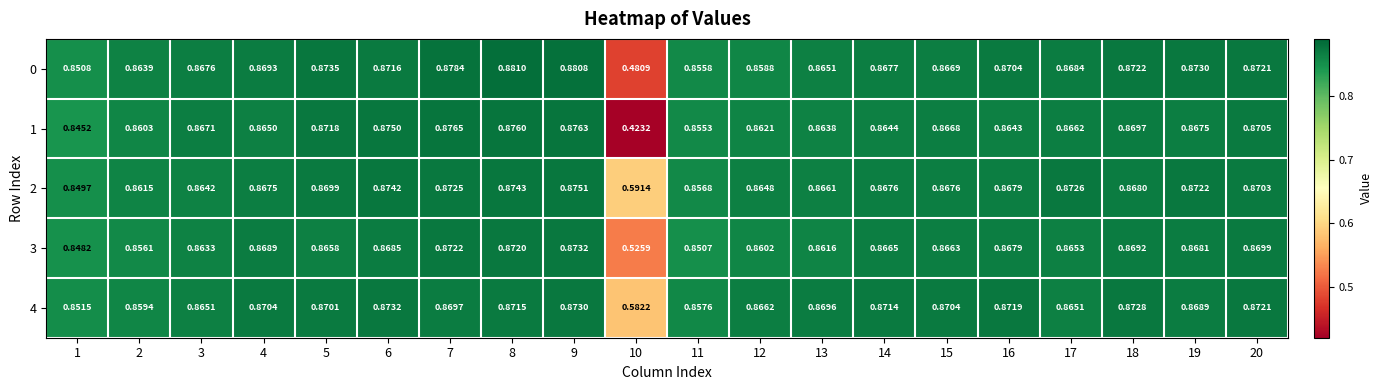

Is the value of 2 at 3 greater than the value of 1 at 16?

No